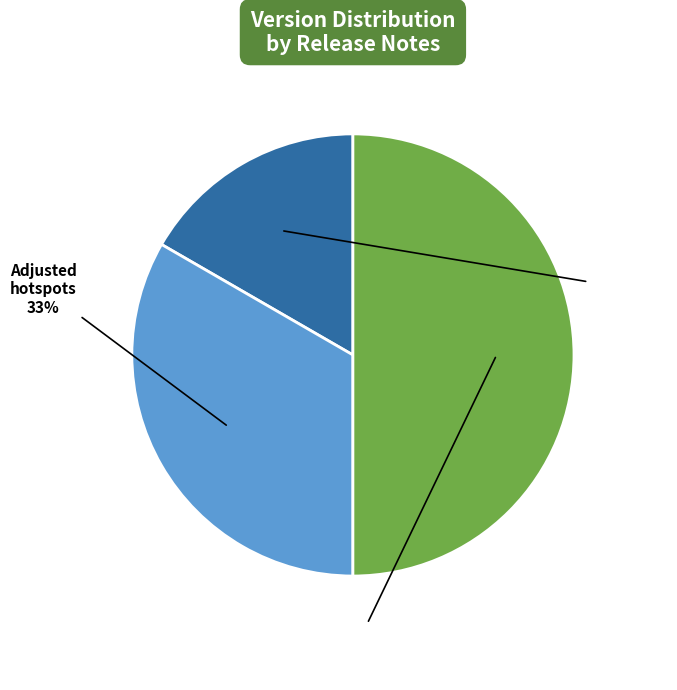

To the nearest percent, what is the average slice percentage?

33%